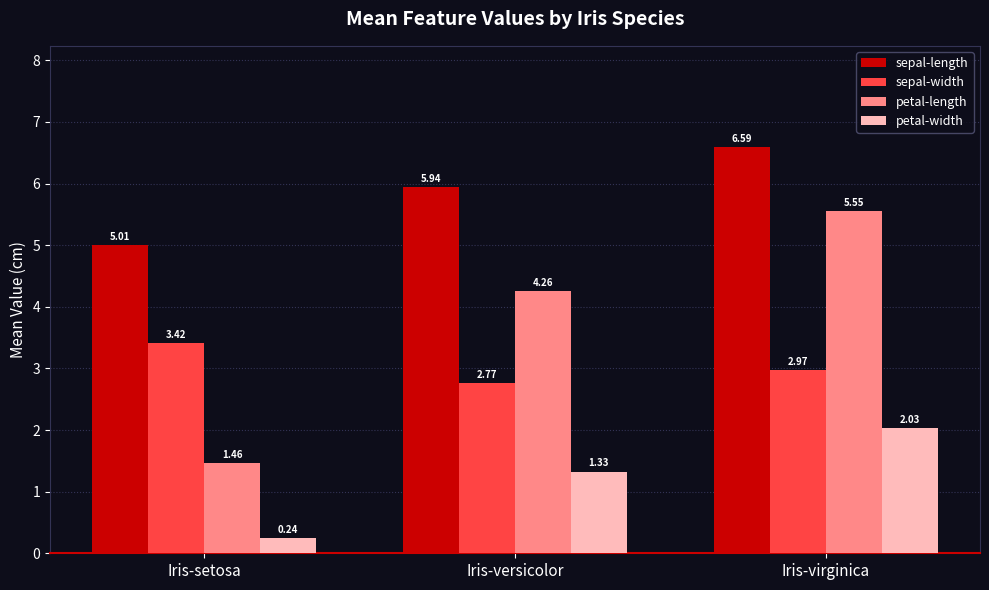

What is the difference between the highest and lowest values at Iris-virginica?

4.6